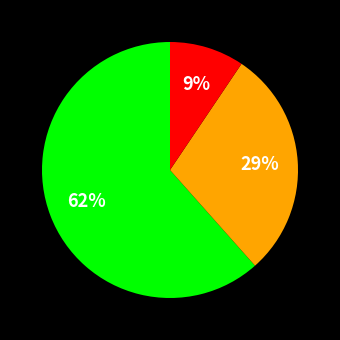

Is there any slice that represents more than half of the pie?

Yes